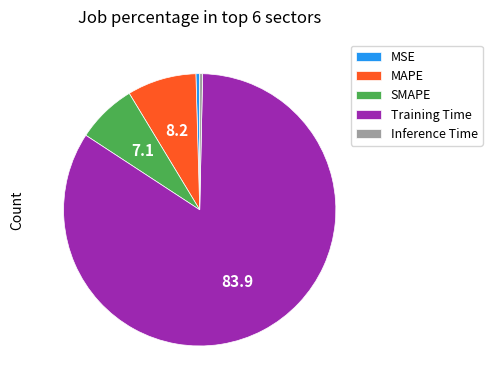

How many segments does this pie chart have?

5